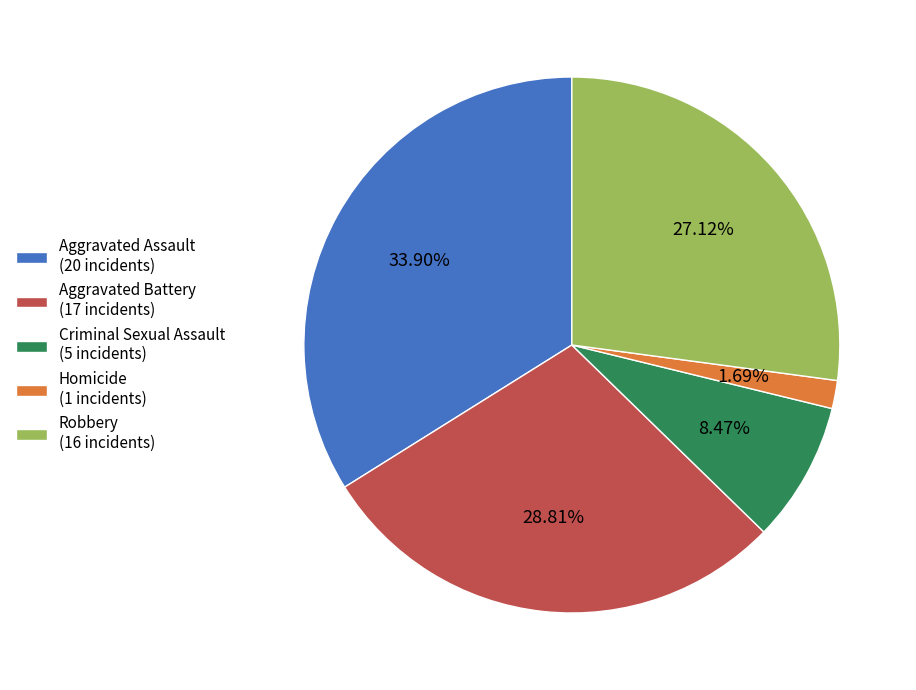

To the nearest percent, what percentage of the pie is Robbery?

27%